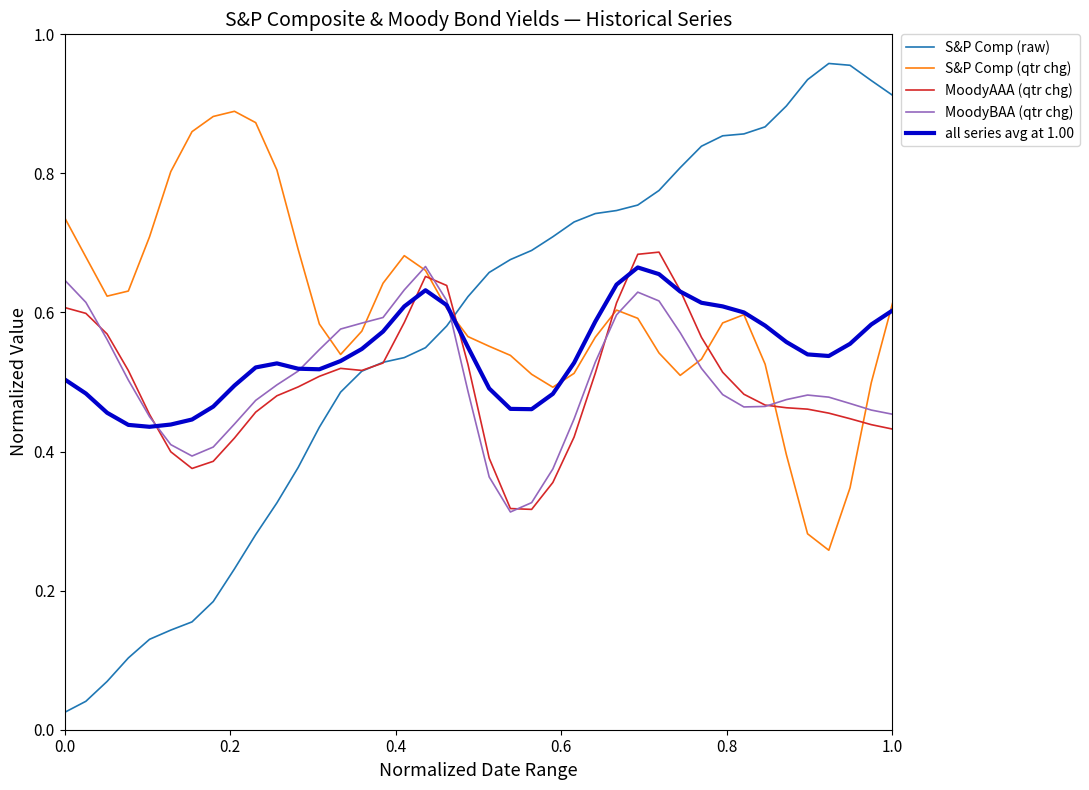

Which series ends up on top after the final intersection of all series avg at 1.00 and S&P Comp (raw)?

S&P Comp (raw)